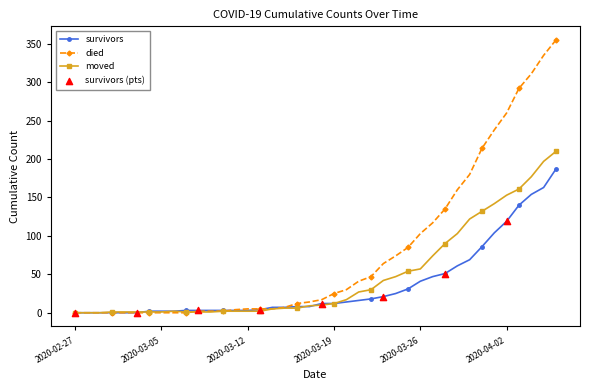

Which series has the largest total across all categories?

died